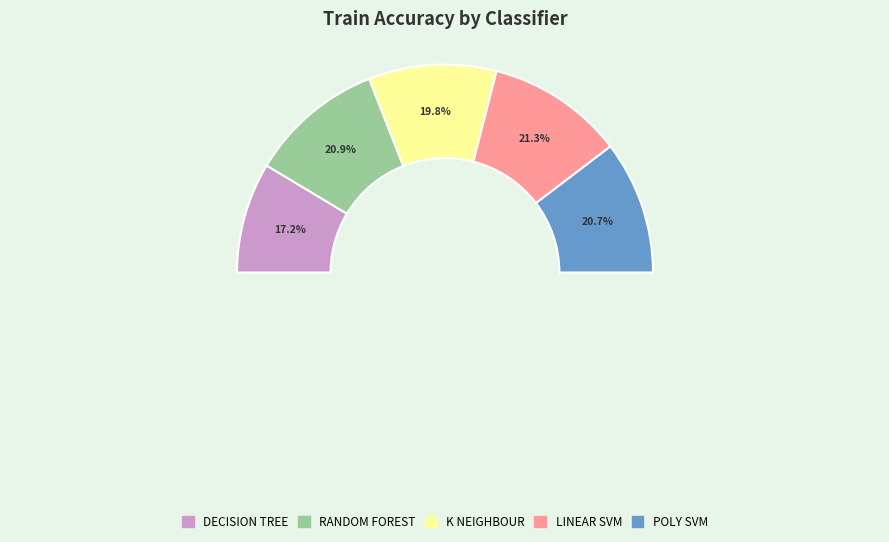

Count the number of slices in the pie.

5